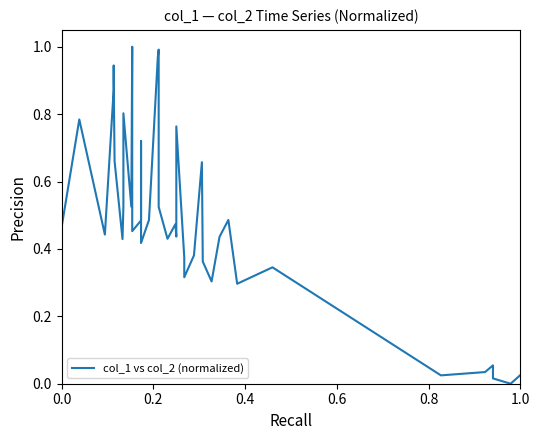

How many positive values are there?

39